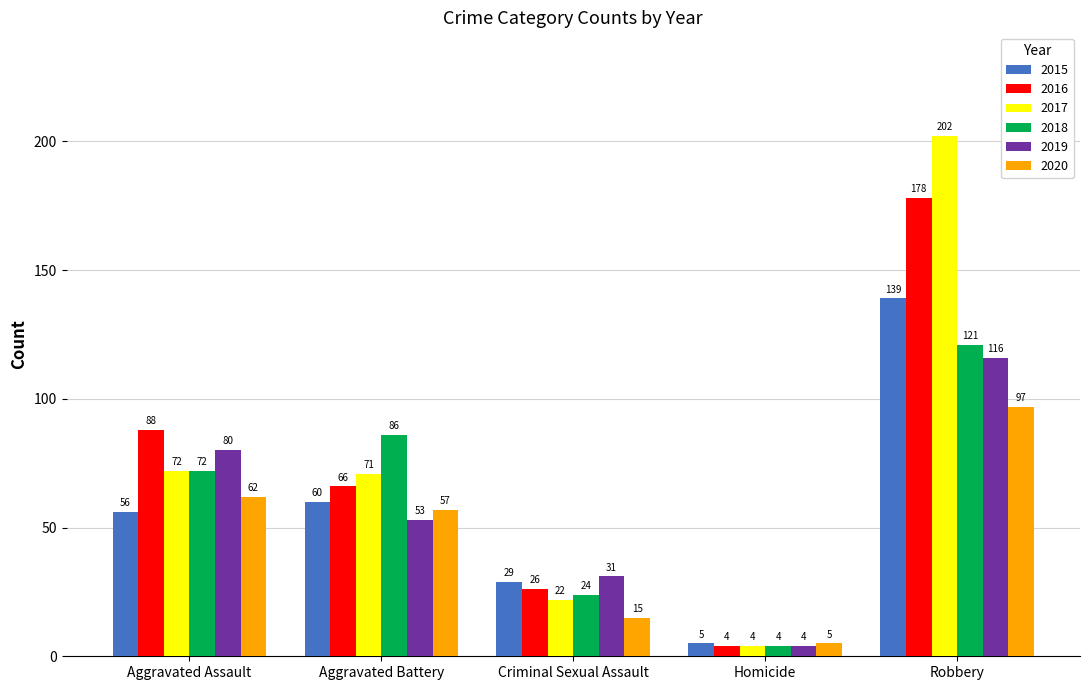

Count the 2016 values in the range 26 to 88.

3